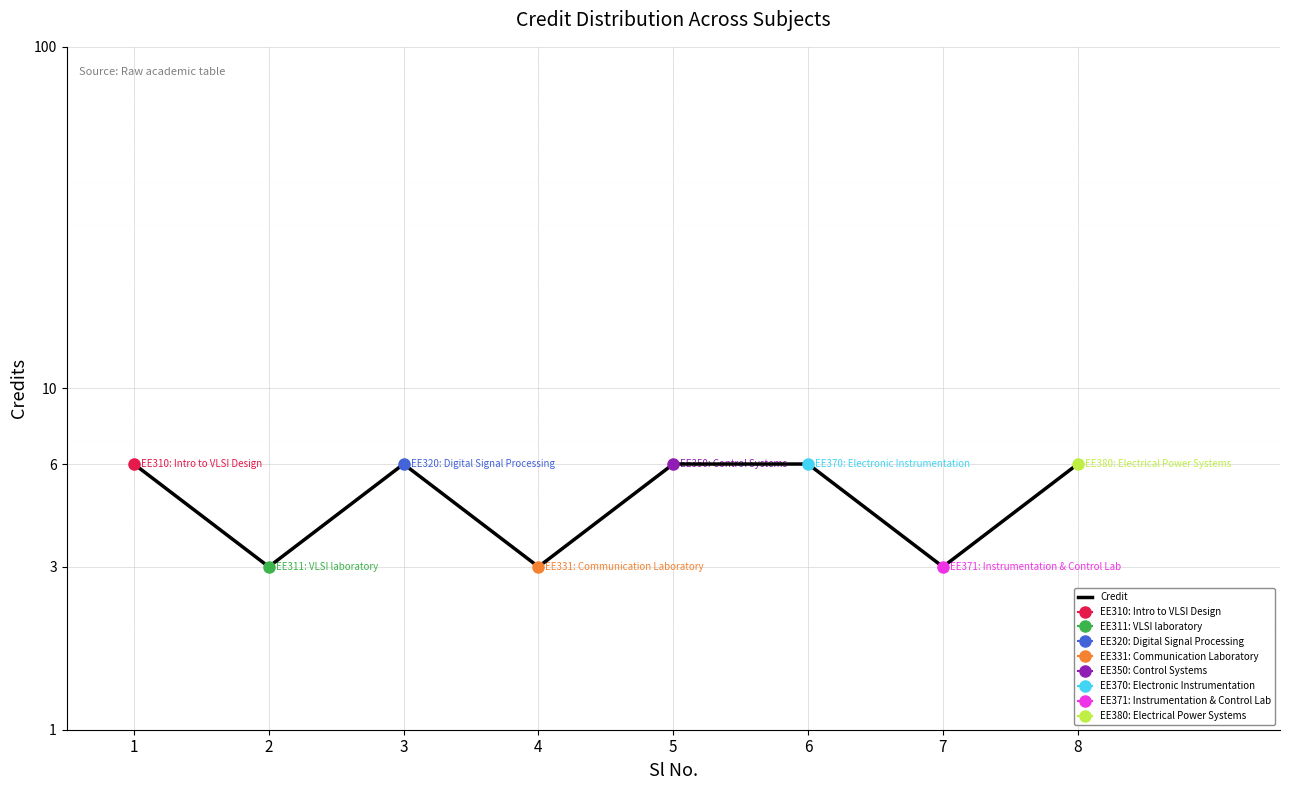

What is the average value?

5